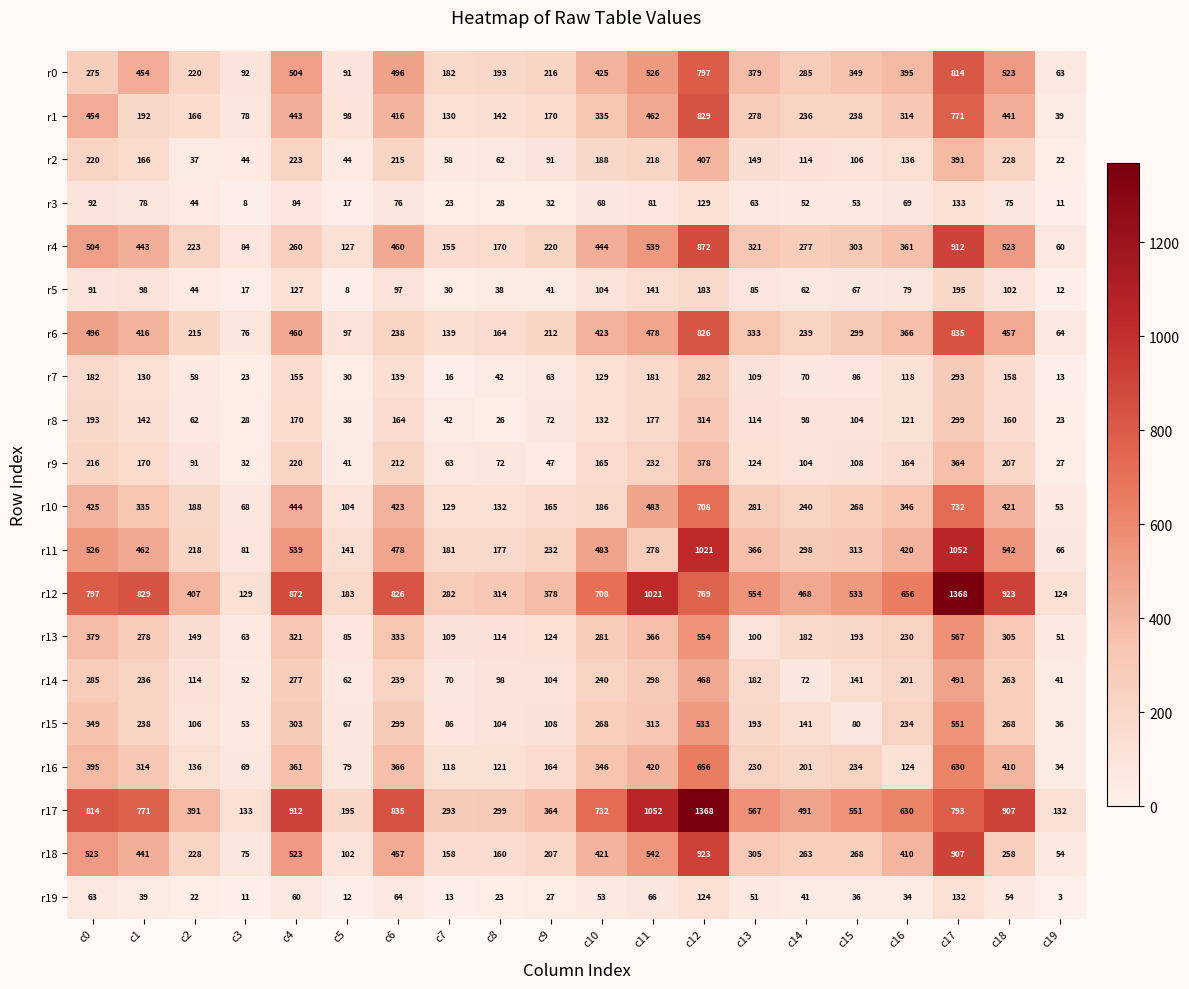

Is it true that r8 equals 62 at c2?

True